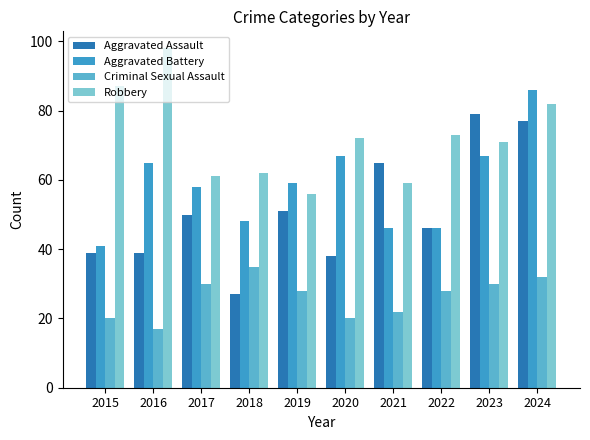

How many series are shown in this chart?

4